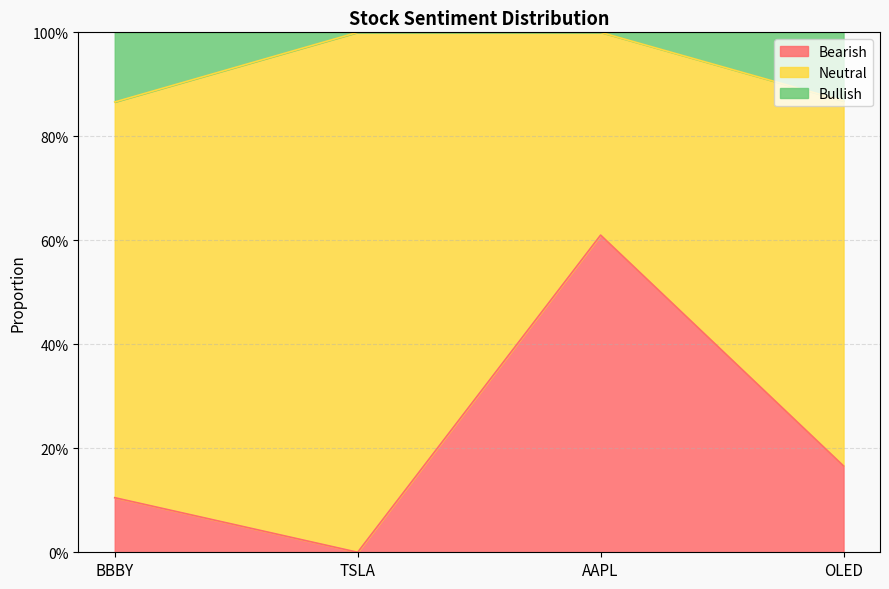

True or false: Bullish and Bearish intersect in this chart.

False